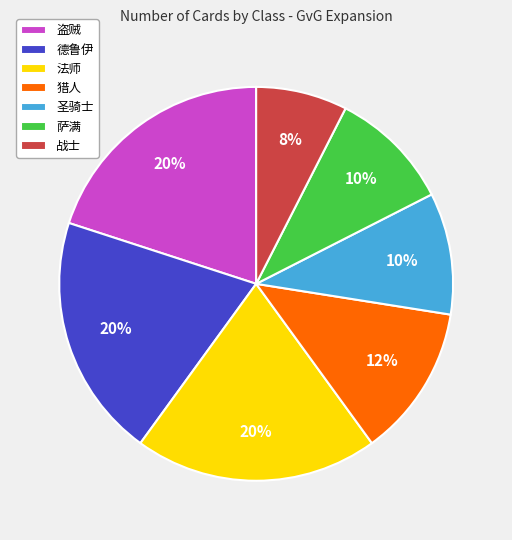

To the nearest percent, what is the difference between the 法师 and 萨满 slice percentages?

10%